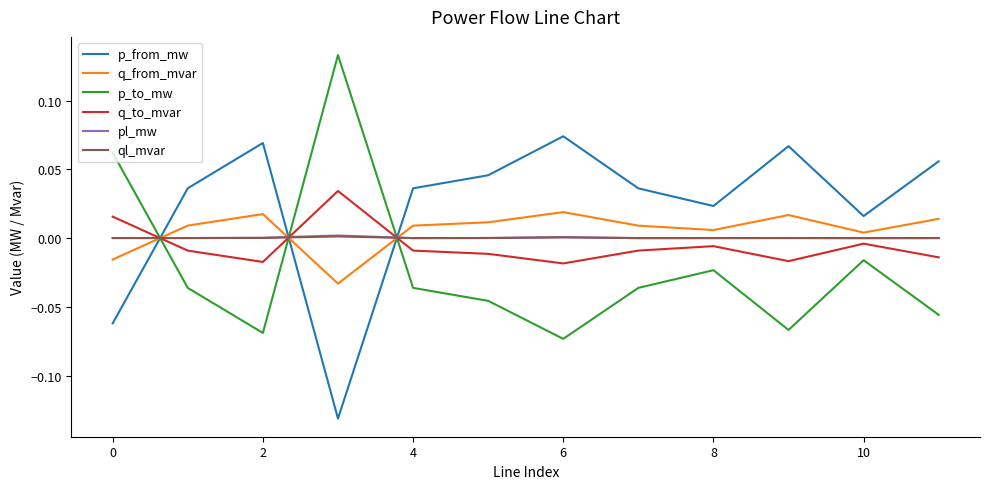

Which series has the largest total across all categories?

p_from_mw